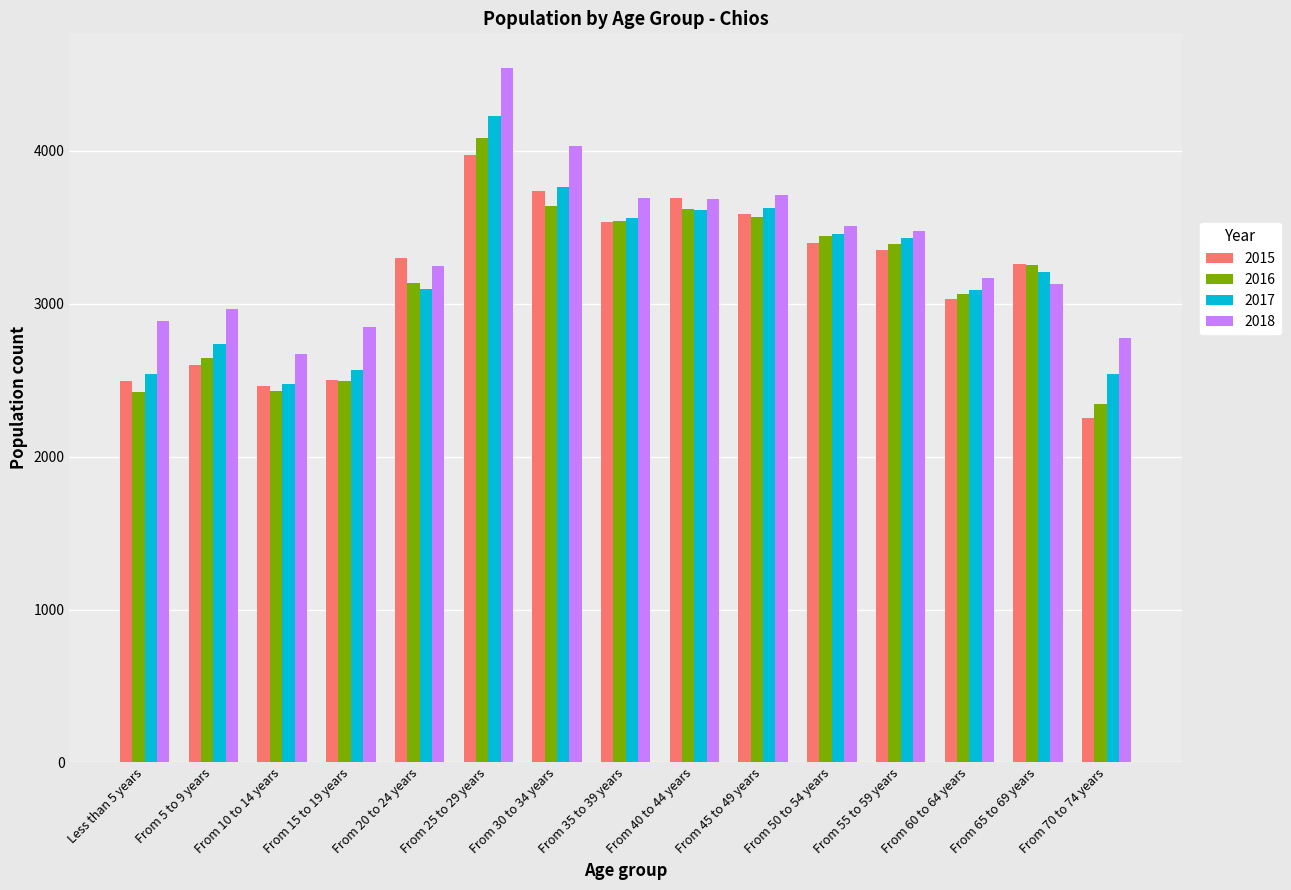

Which series has the largest range (max minus min)?

2018